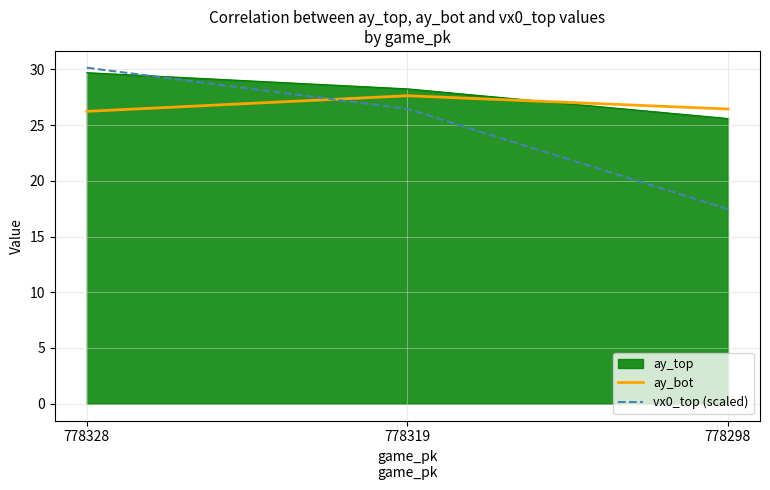

Rank the series by their average value, from lowest to highest.

vx0_top (scaled), ay_bot, ay_top